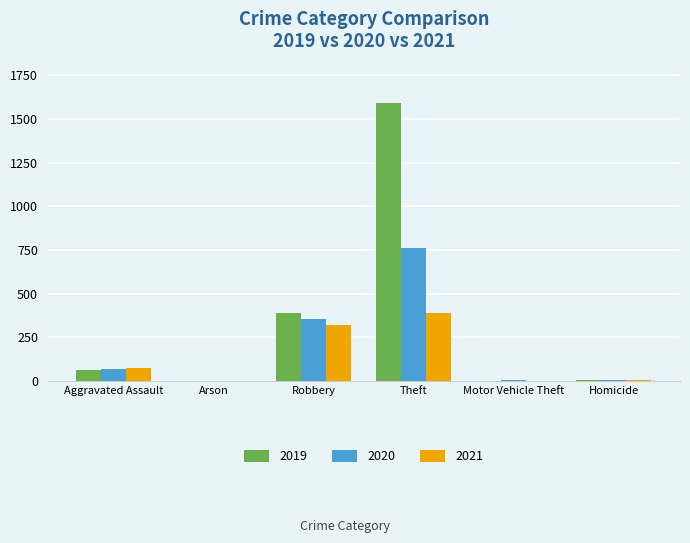

How many groups of bars are there?

6